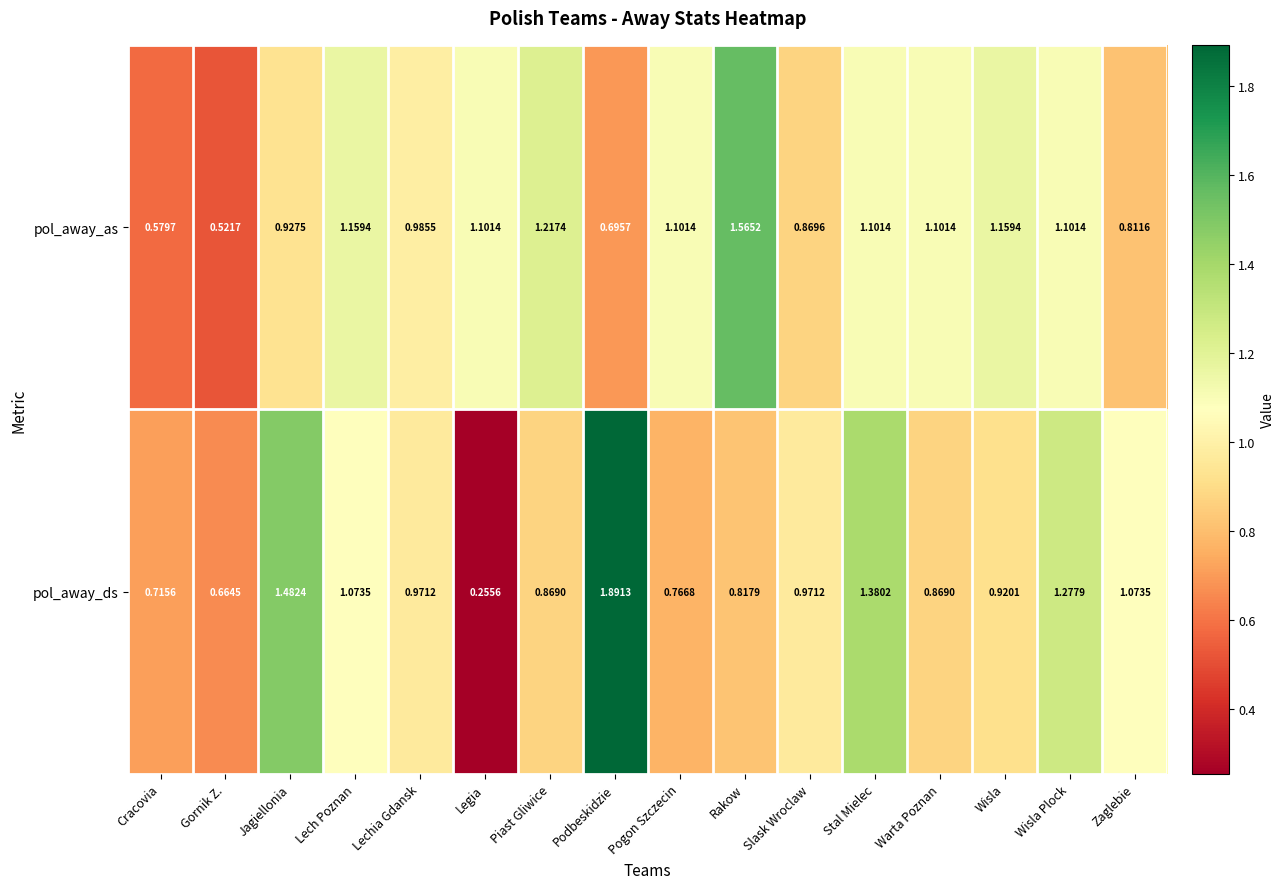

Which category has the highest value in the pol_away_as series?

Rakow